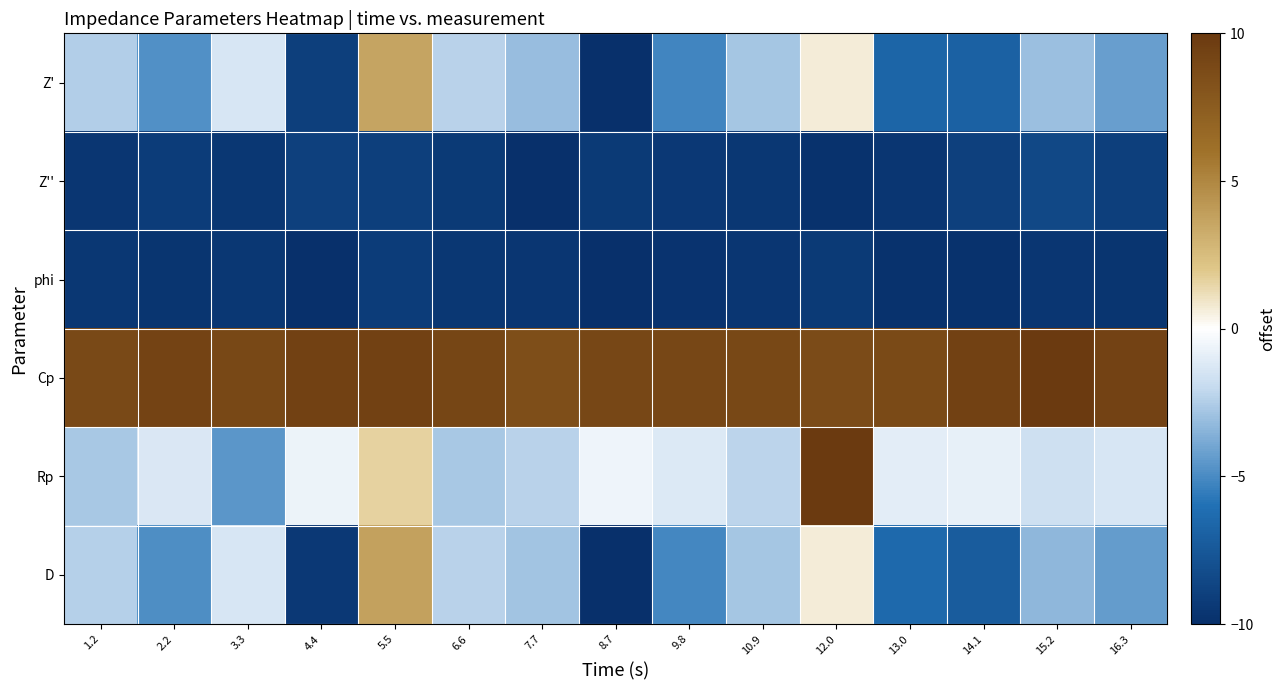

What is the smallest value displayed?

-10.0